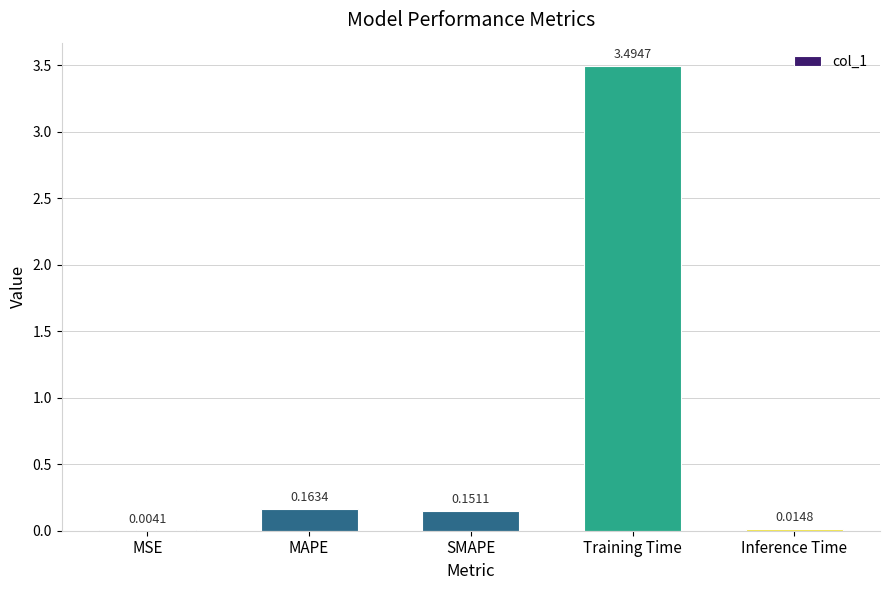

Where is the data nearest to the value 1?

MAPE